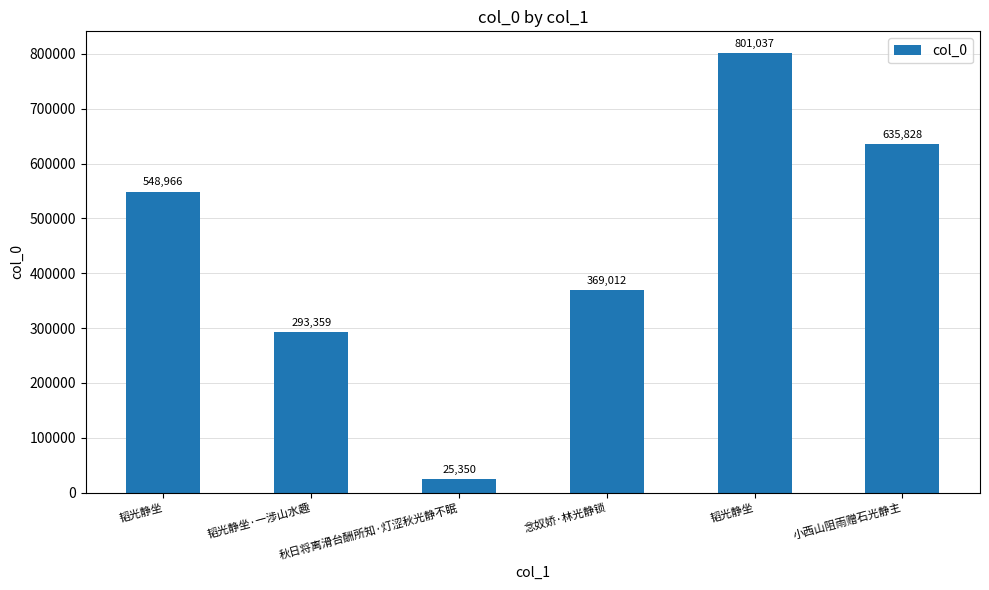

What is the value of the 3rd bar from the left?

25350